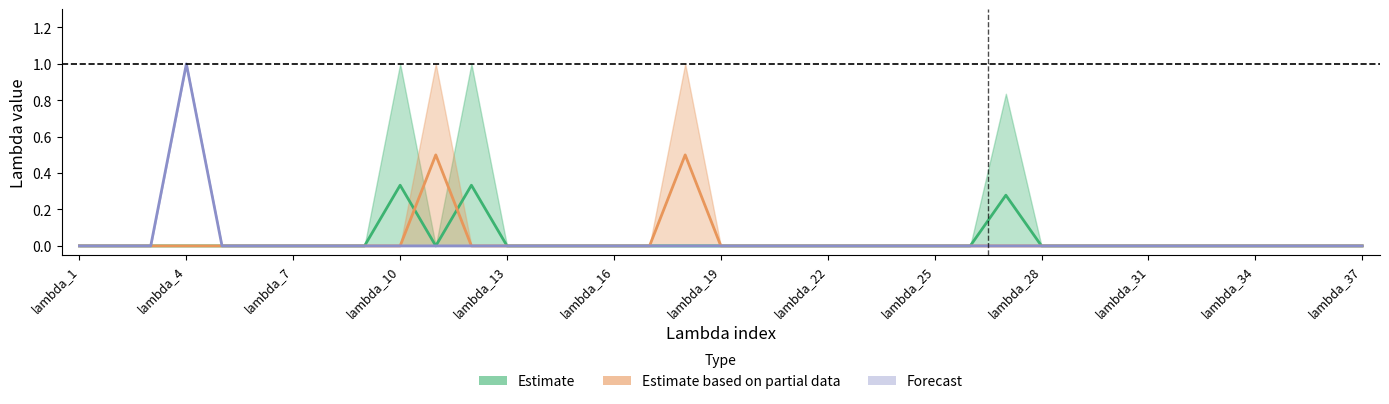

True or false: Forecast has a value of 0.4 at lambda_31.

False